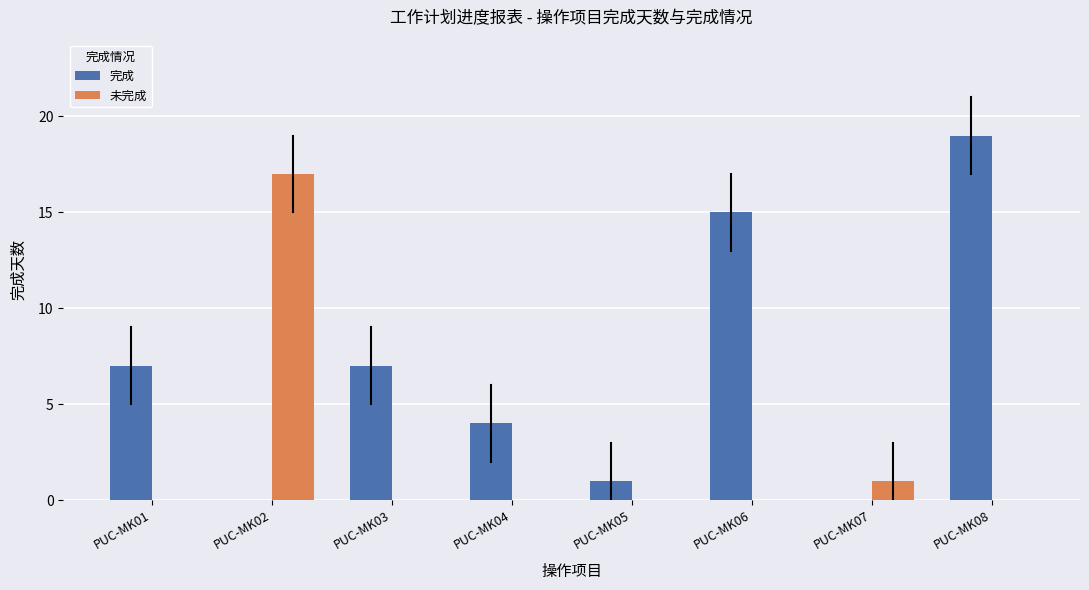

At which category is the sum across all series the highest?

PUC-MK08